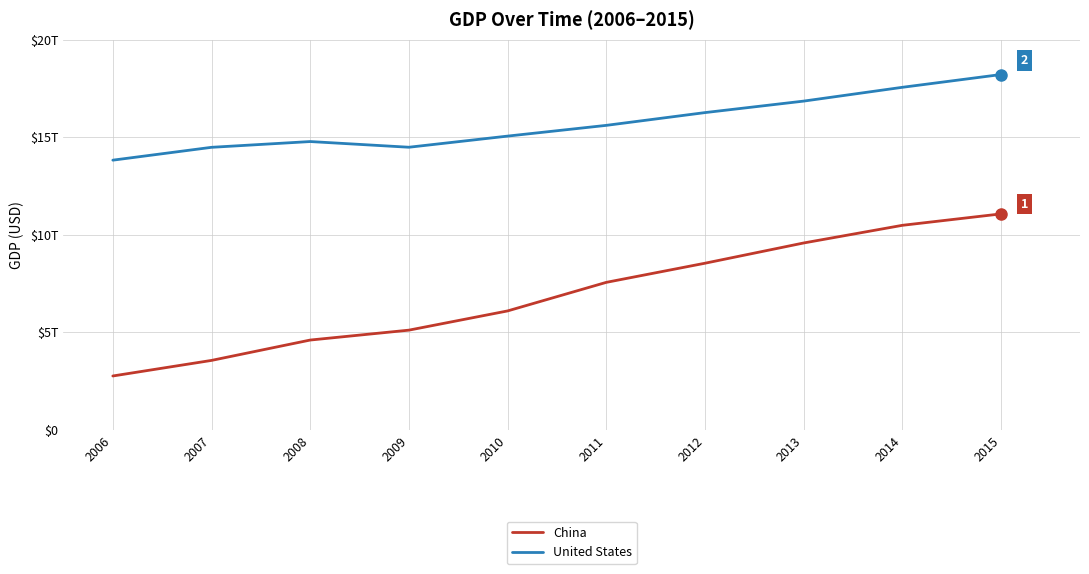

List the labels in order of China value, smallest first.

2006, 2007, 2008, 2009, 2010, 2011, 2012, 2013, 2014, 2015